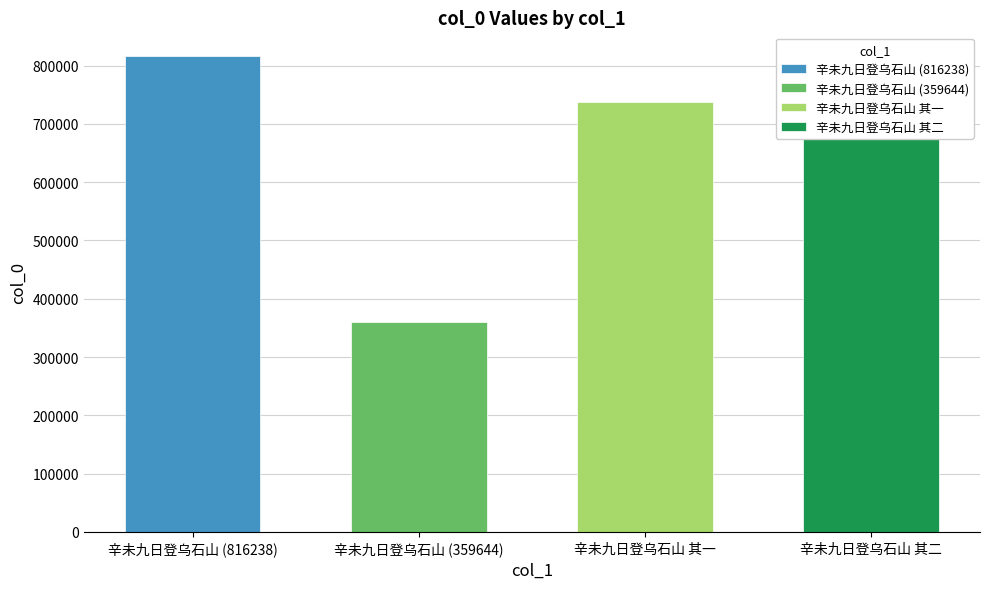

What is the smallest value displayed?

359644